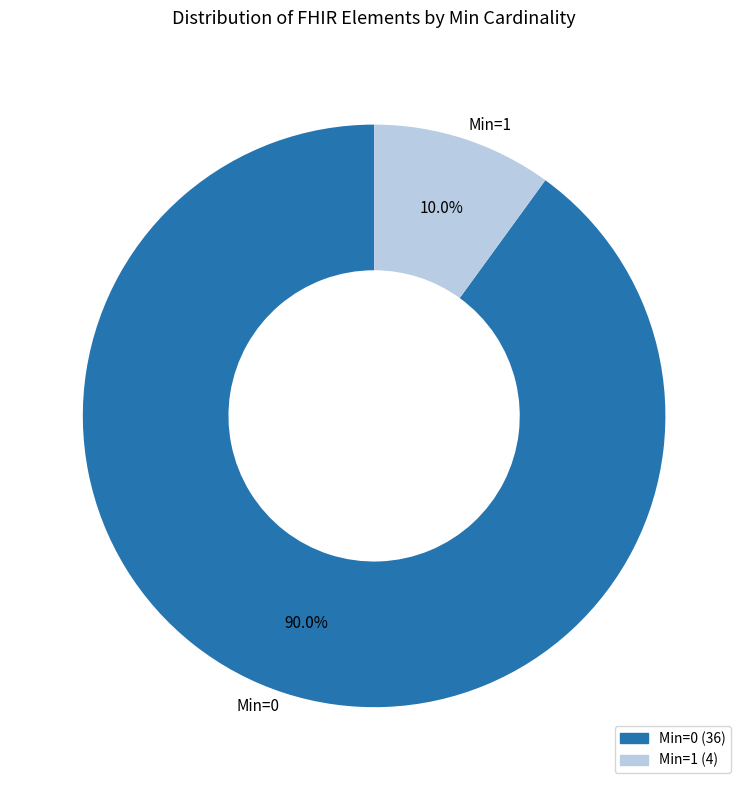

What percentage is the Min=1 slice, to the nearest percent?

10%